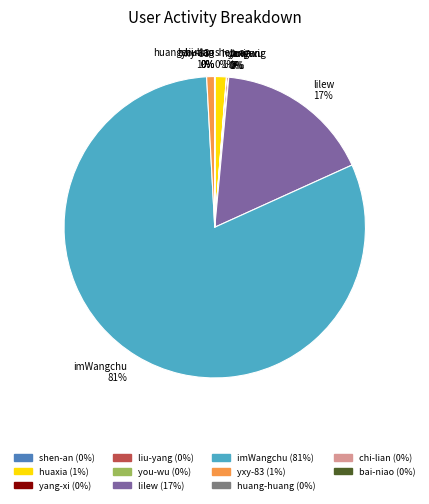

Which category accounts for the majority?

imWangchu